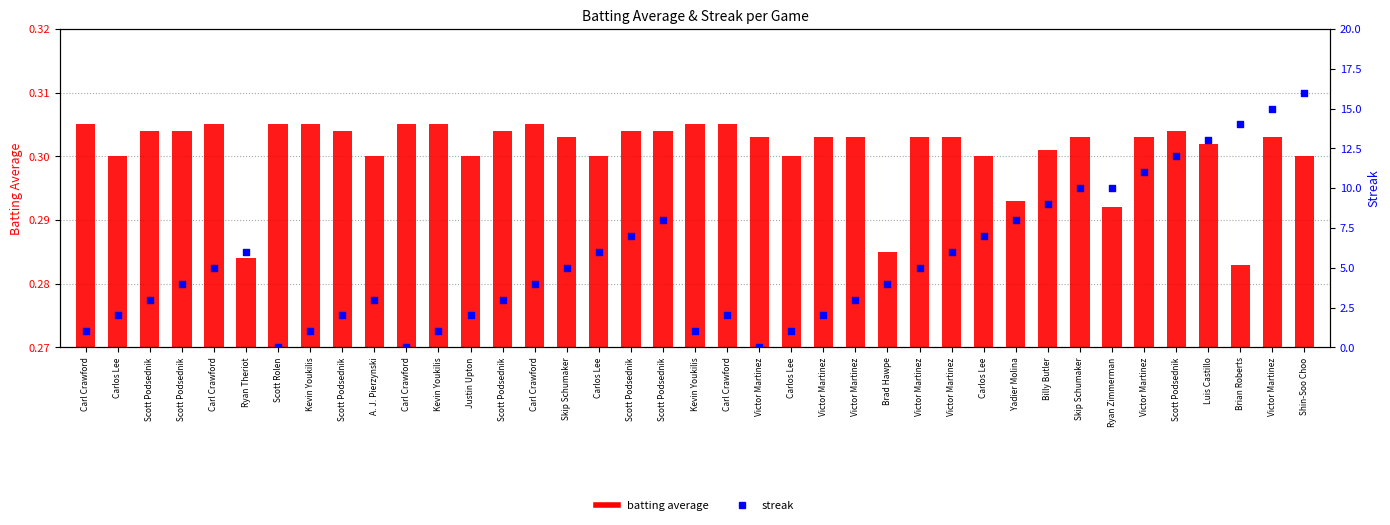

What are all the series names shown in the legend?

batting average, streak